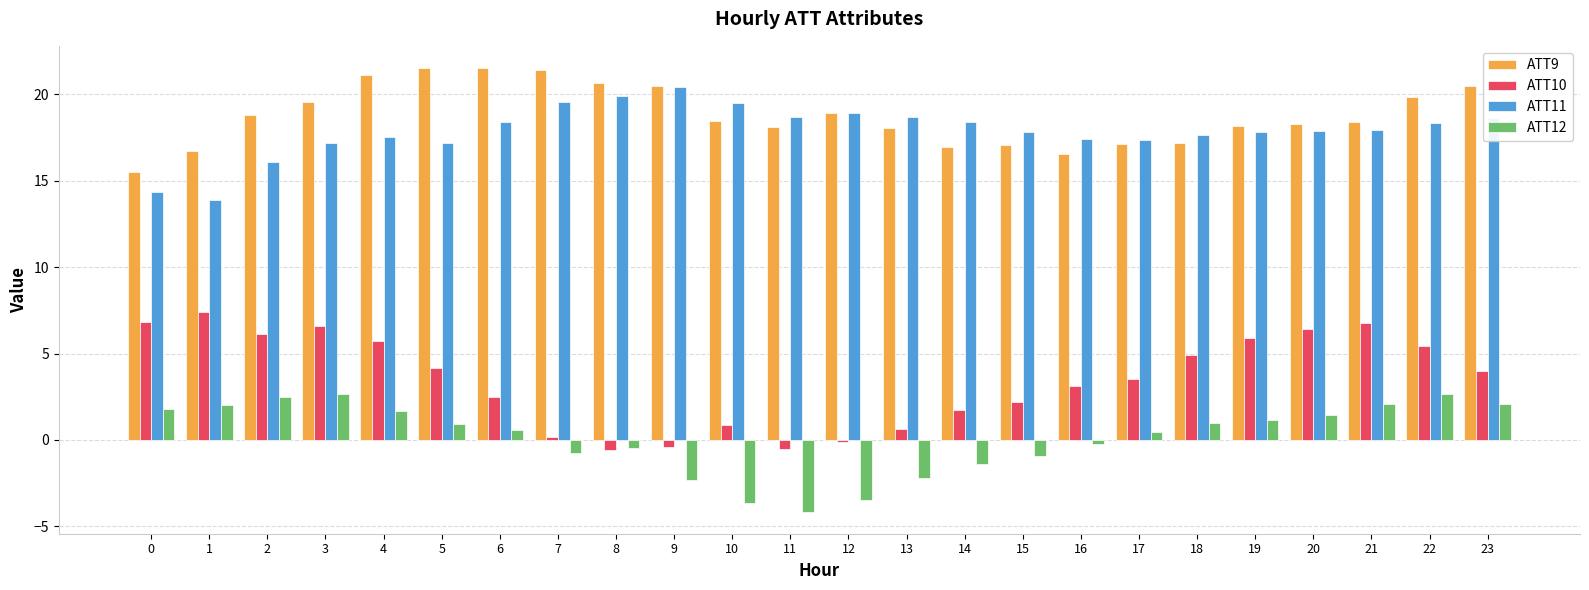

The ATT11 series shows 18.9 at 12. True or false?

True